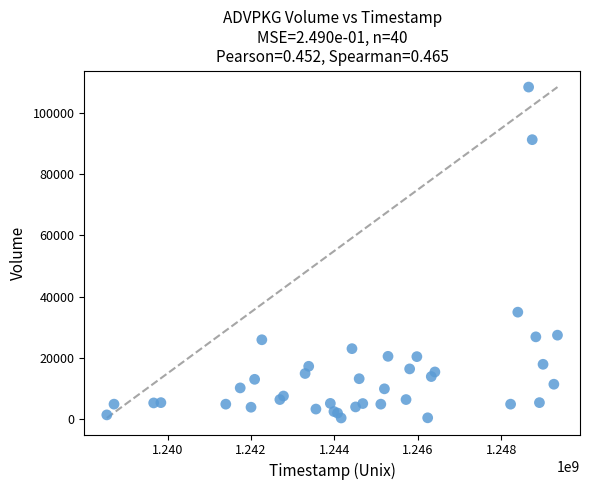

What Y value in the scatter plot is closest to 54450?

35000